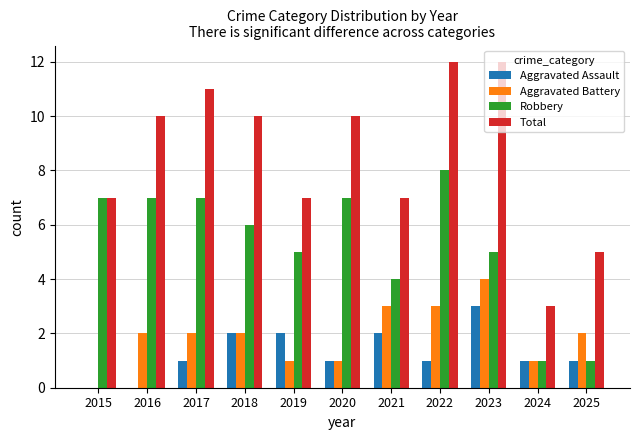

Is the value of Robbery at 2018 greater than the value of Total at 2023?

No